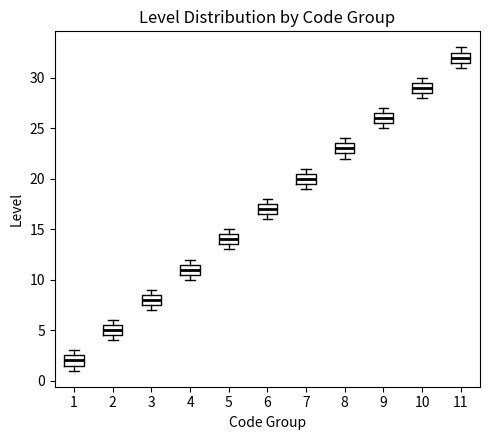

Where is the upper edge of the box at x = 2 on the y-axis? The values are not printed on the chart, so give them approximately, as read against the axis.

5.5